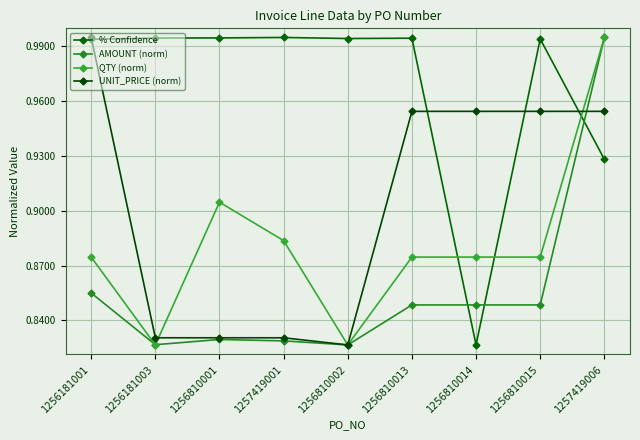

What is the sum of all AMOUNT (norm) values?

7.7